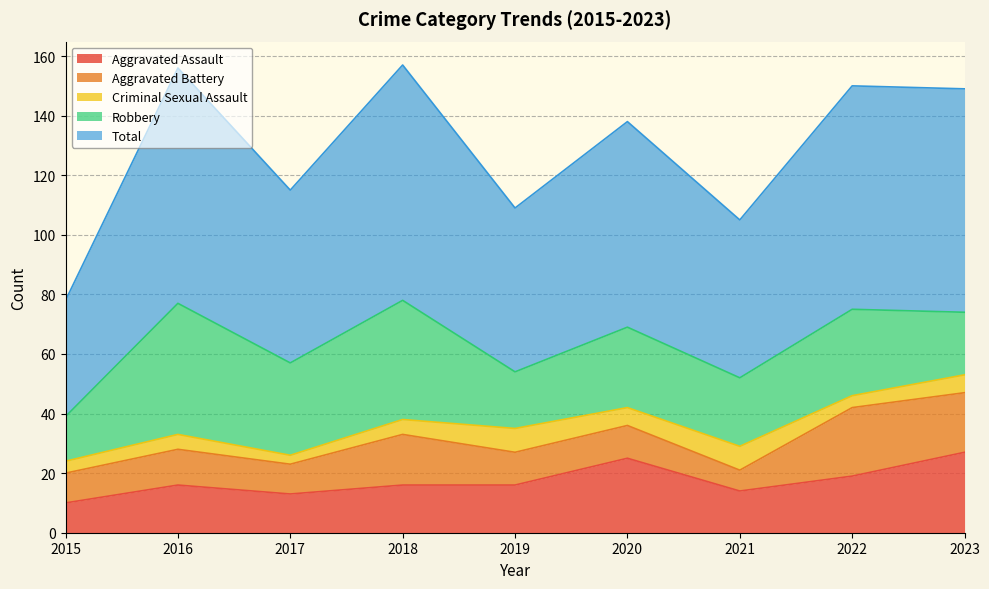

How many values in the Robbery series exceed 27?

4